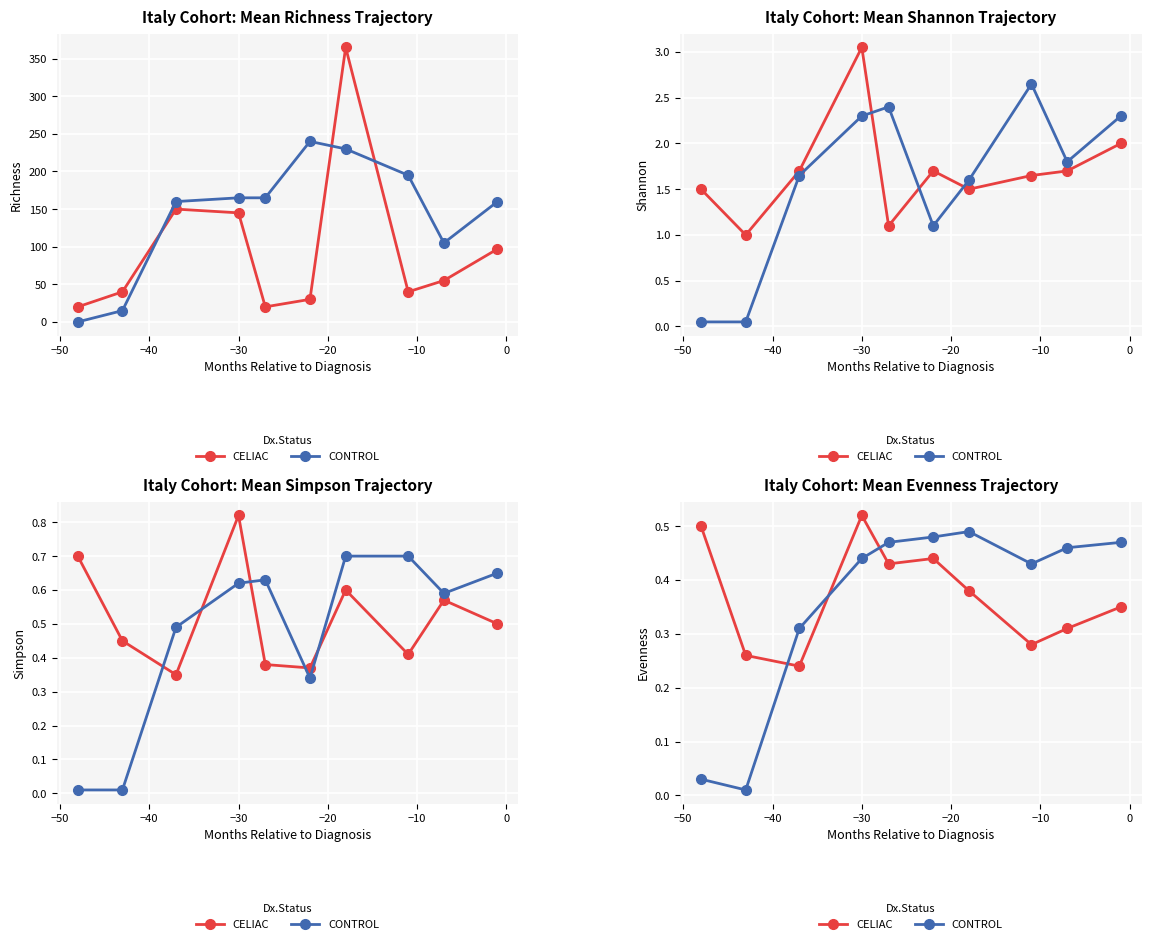

At which label is CONTROL closest to 0?

−50